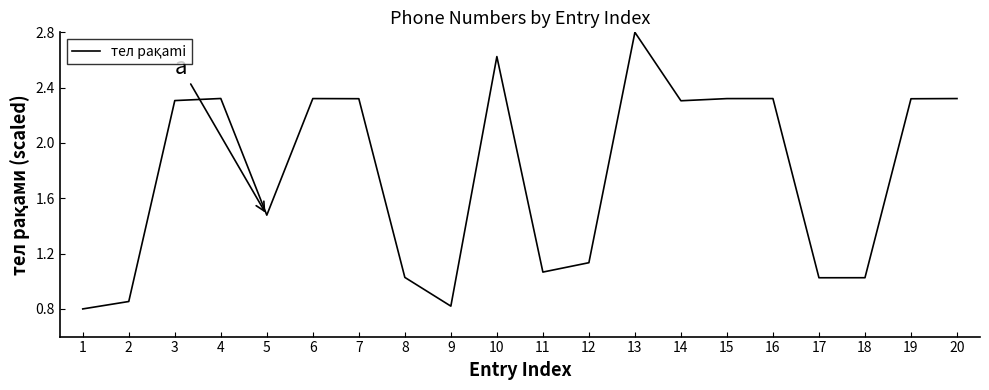

What is the greatest value displayed?

2.8